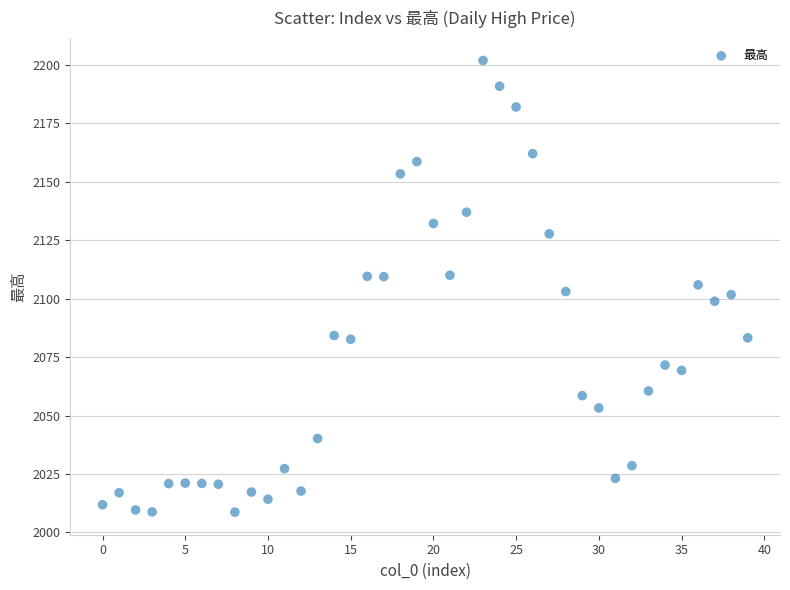

What is the range of Y values (max minus min)?

193.2